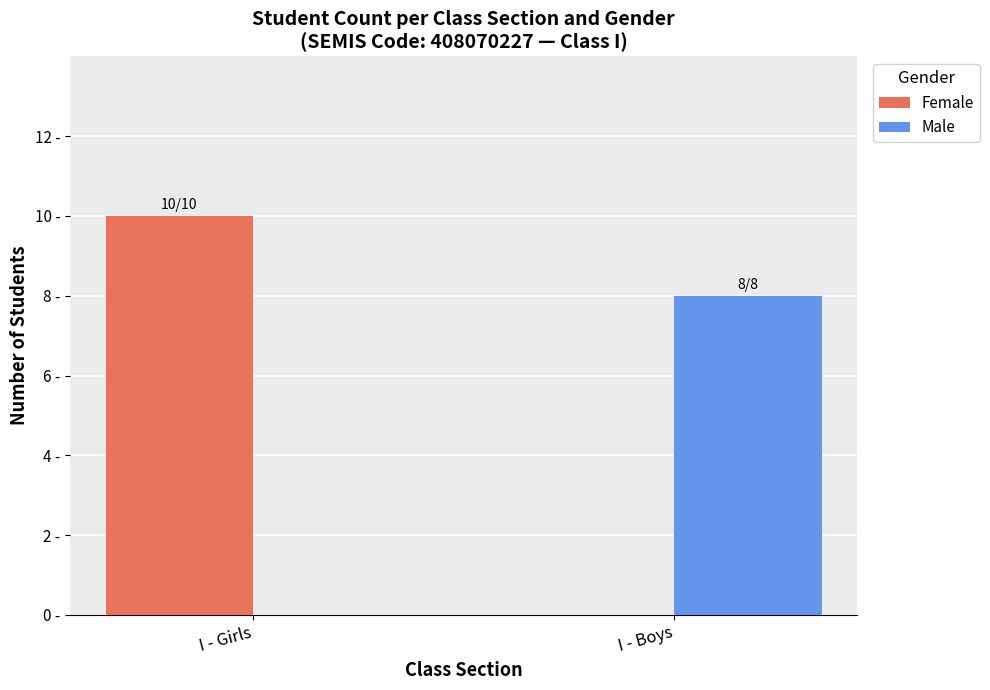

The value of Female at I - Boys is 0. True or false?

True